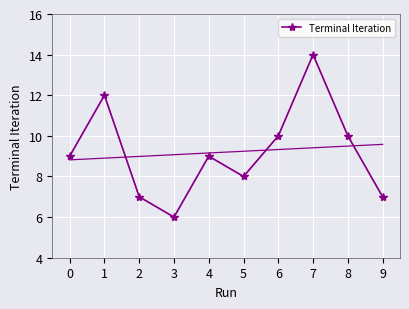

True or false: the data shows 3 at 1.

False